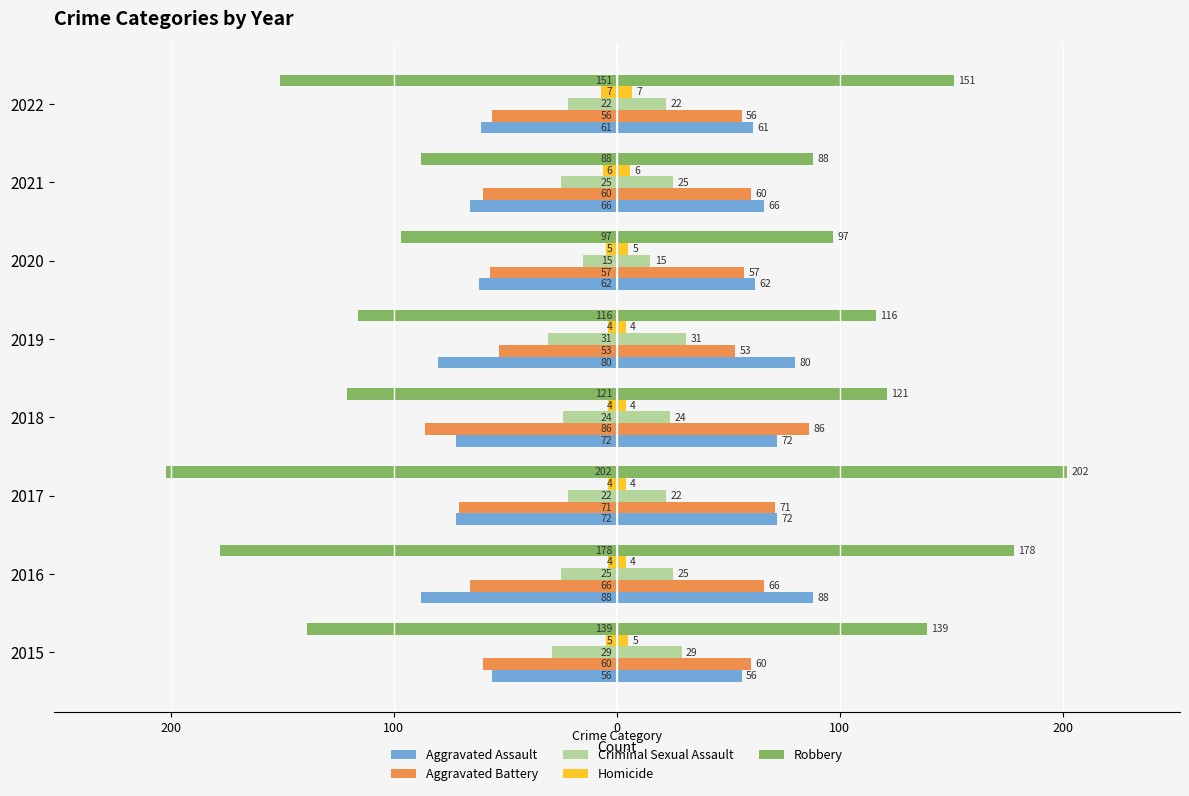

How many bars are there in each group?

5